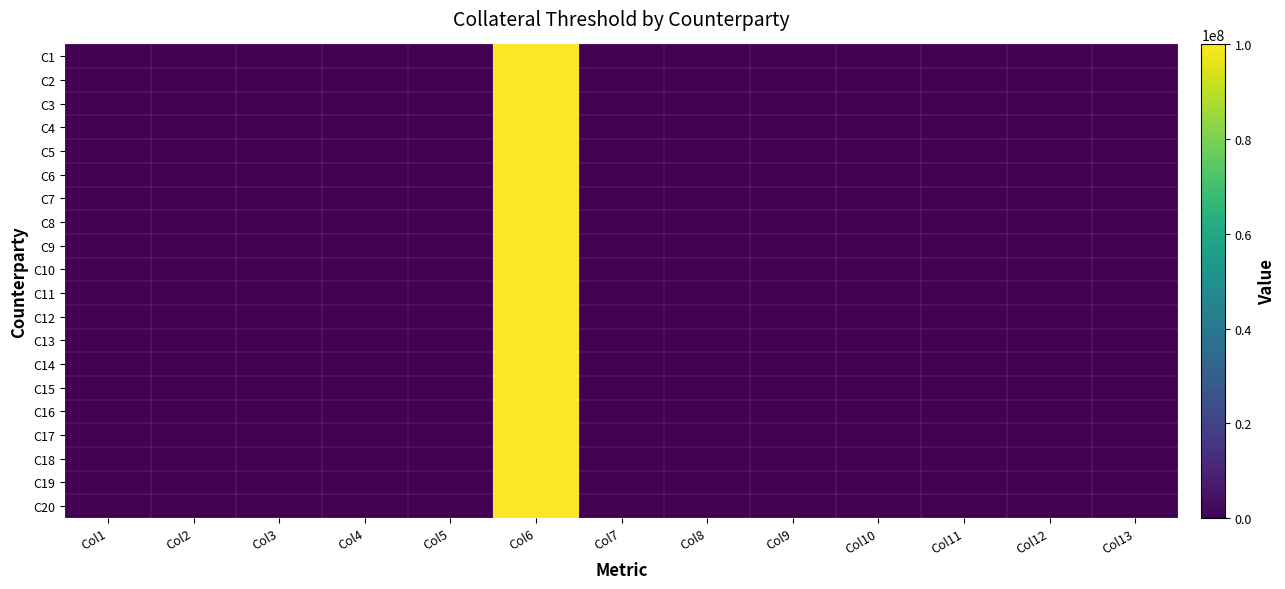

How many categories are shown in the chart?

13